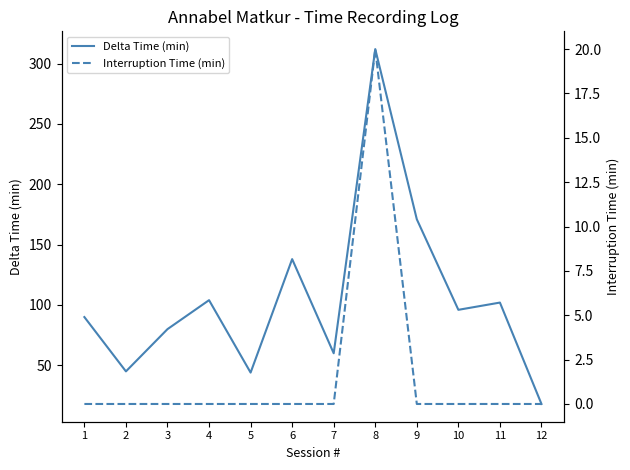

Reading left to right, extract all data points from this chart.

Delta Time (min): 90	45	80	104	44	138	60	312	171	96	102	18
Interruption Time (min): 0	0	0	0	0	0	0	20	0	0	0	0